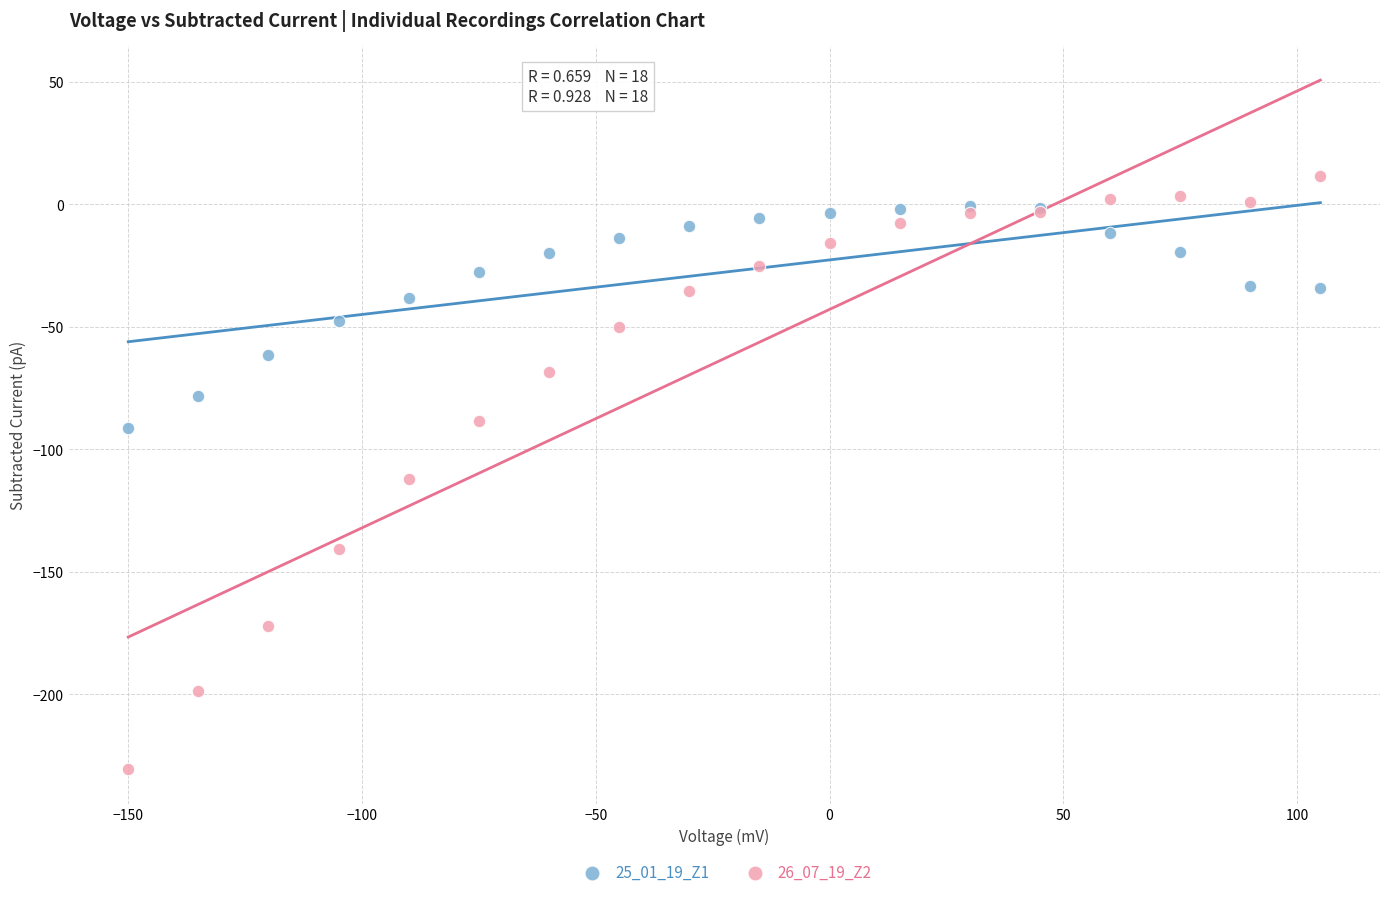

What are all the series names shown in the legend?

25_01_19_Z1, 26_07_19_Z2